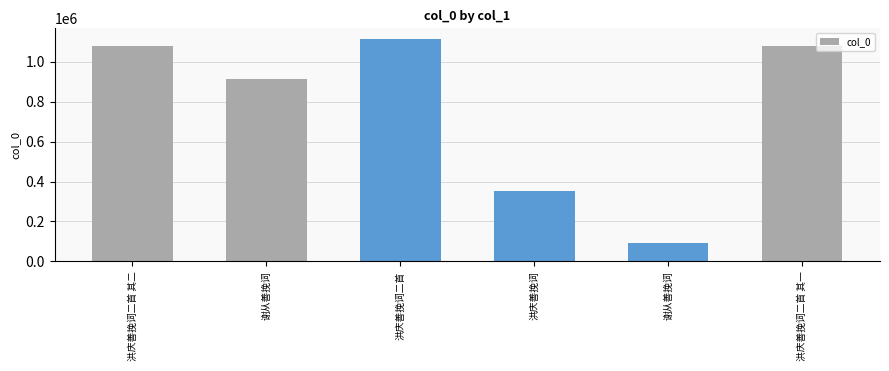

Reading right to left, extract all data points from this chart.

洪庆善挽词二首 其一=1078912	谢从善挽词=93919	洪庆善挽词=352114	洪庆善挽词二首=1112980	谢从善挽词=914897	洪庆善挽词二首 其二=1078913